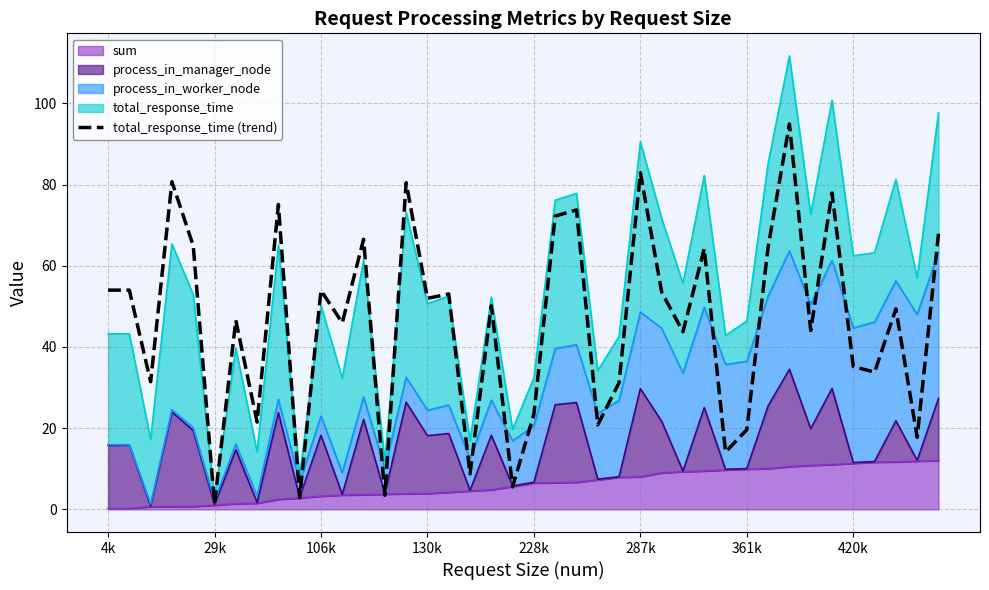

What is the approximate value at 33?

44.1